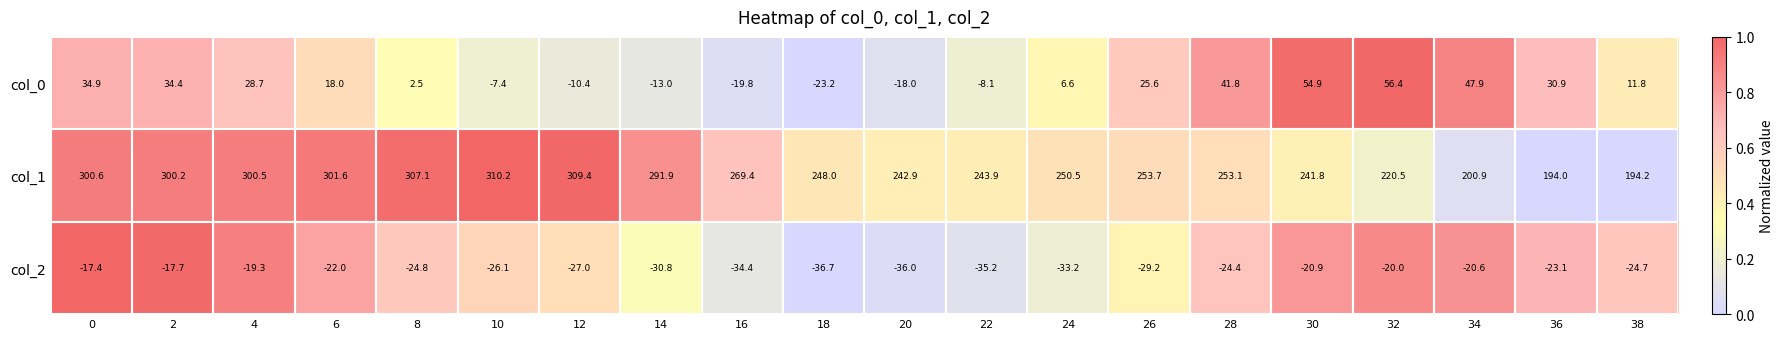

What is the total value across all series at 16?

215.2